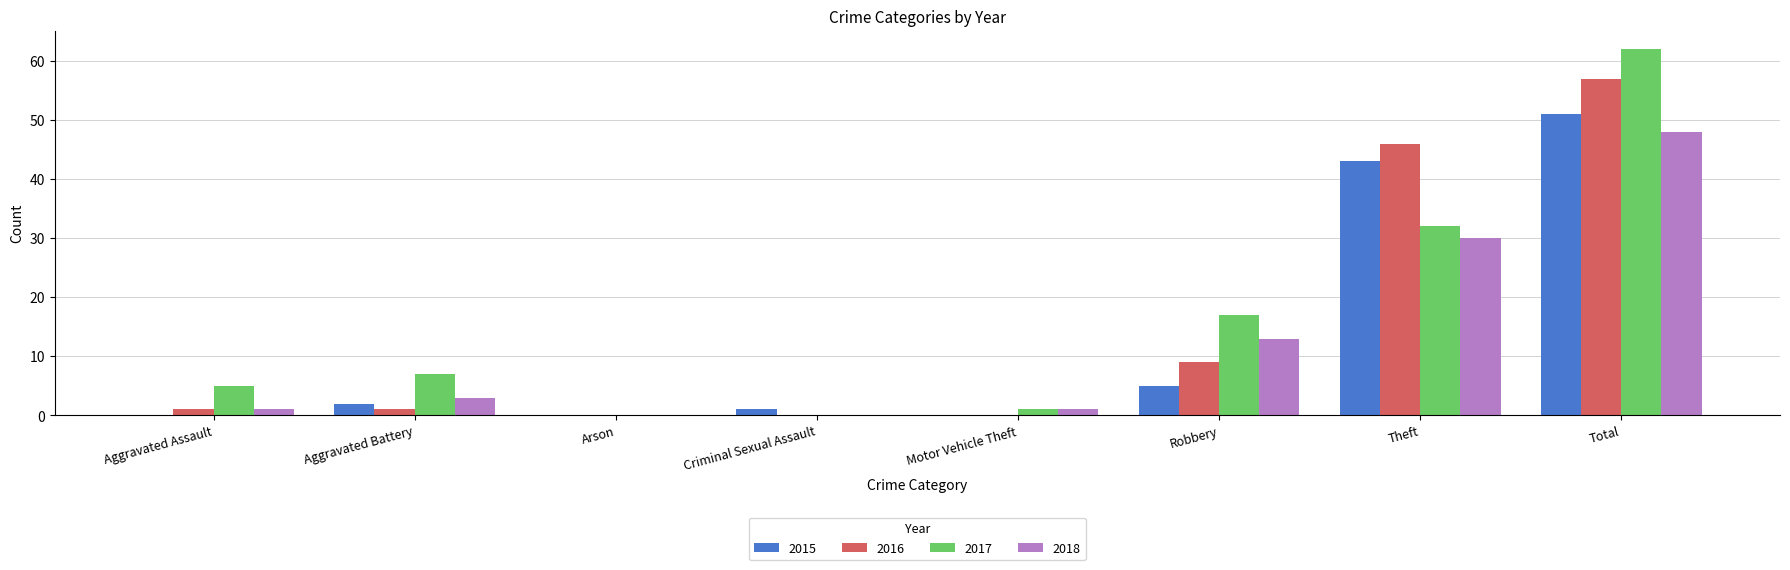

What is the maximum value shown in the chart?

62